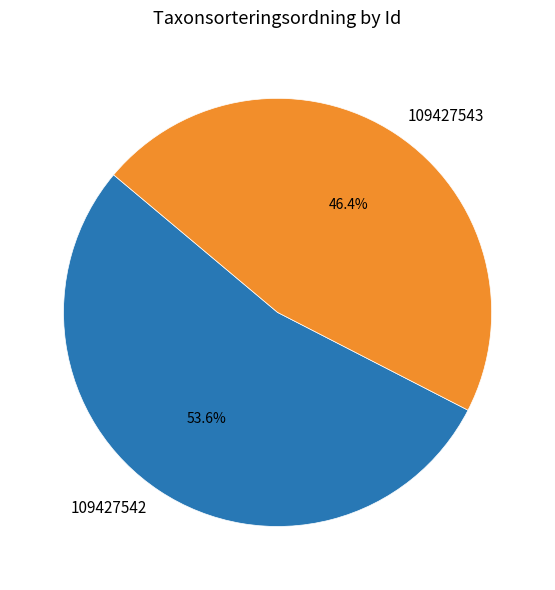

What is the smallest slice in the pie chart?

109427543